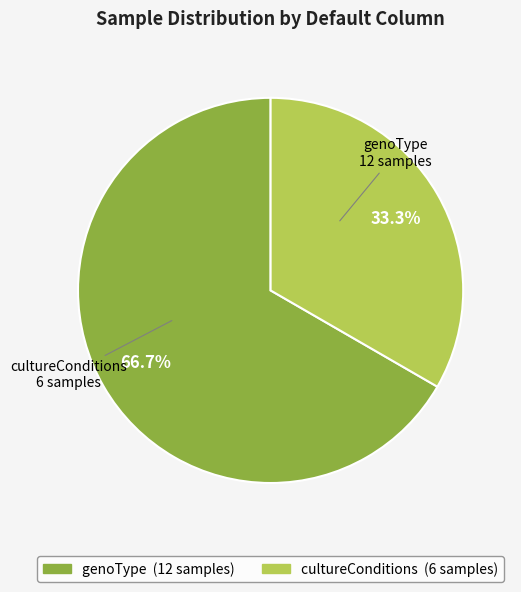

Does any single category account for the majority?

Yes